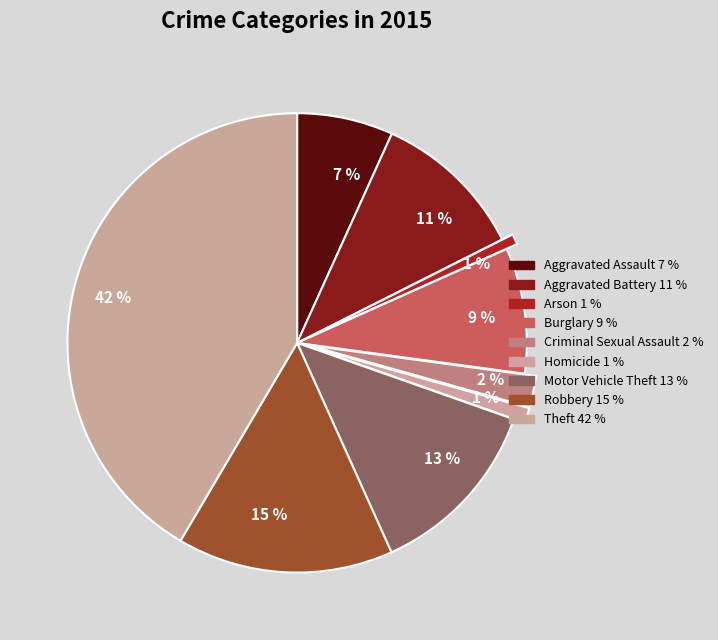

How many slices are in this pie chart?

9